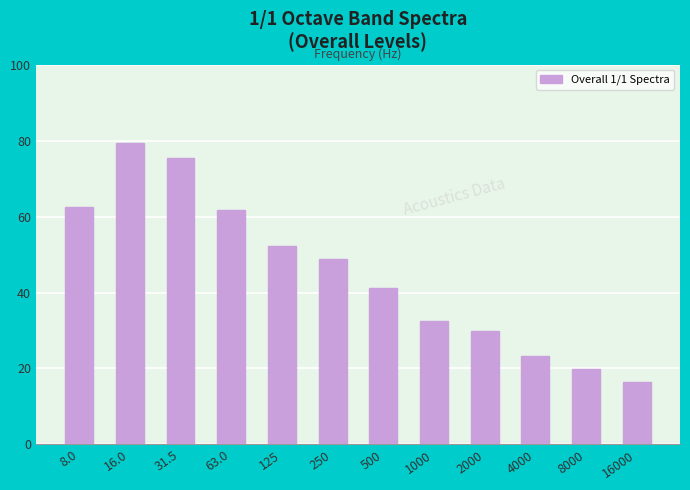

Reading left to right, extract all data points from this chart.

8.0=62.6	16.0=79.5	31.5=75.5	63.0=61.7	125=52.2	250=48.9	500=41.2	1000=32.6	2000=29.9	4000=23.2	8000=19.9	16000=16.4